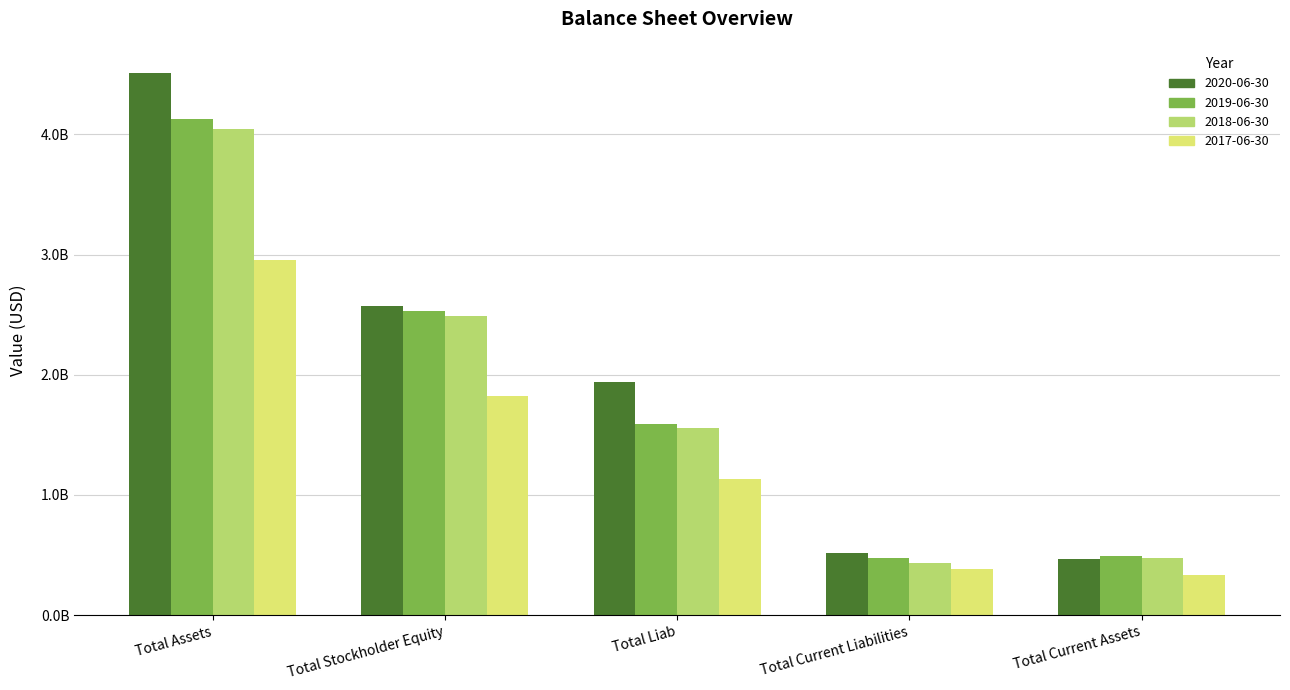

Are the bars grouped side by side (vs. stacked)?

Yes